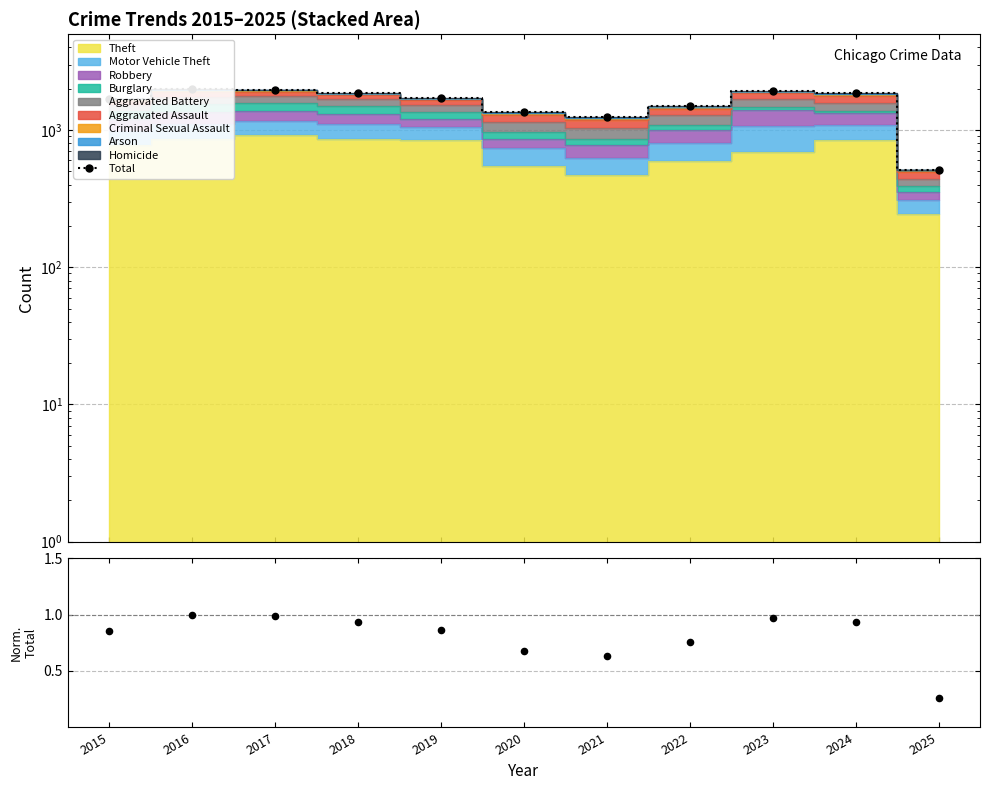

Which series has the widest spread of Y values?

Total